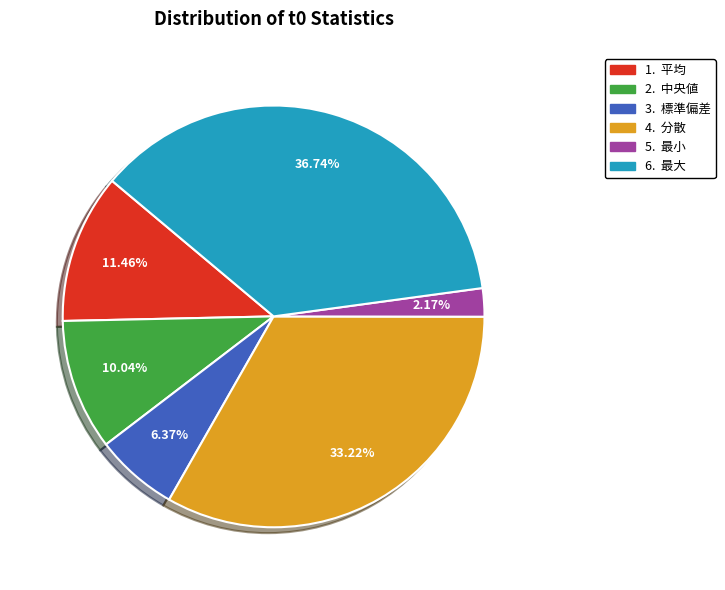

Is there any slice that represents more than half of the pie?

No